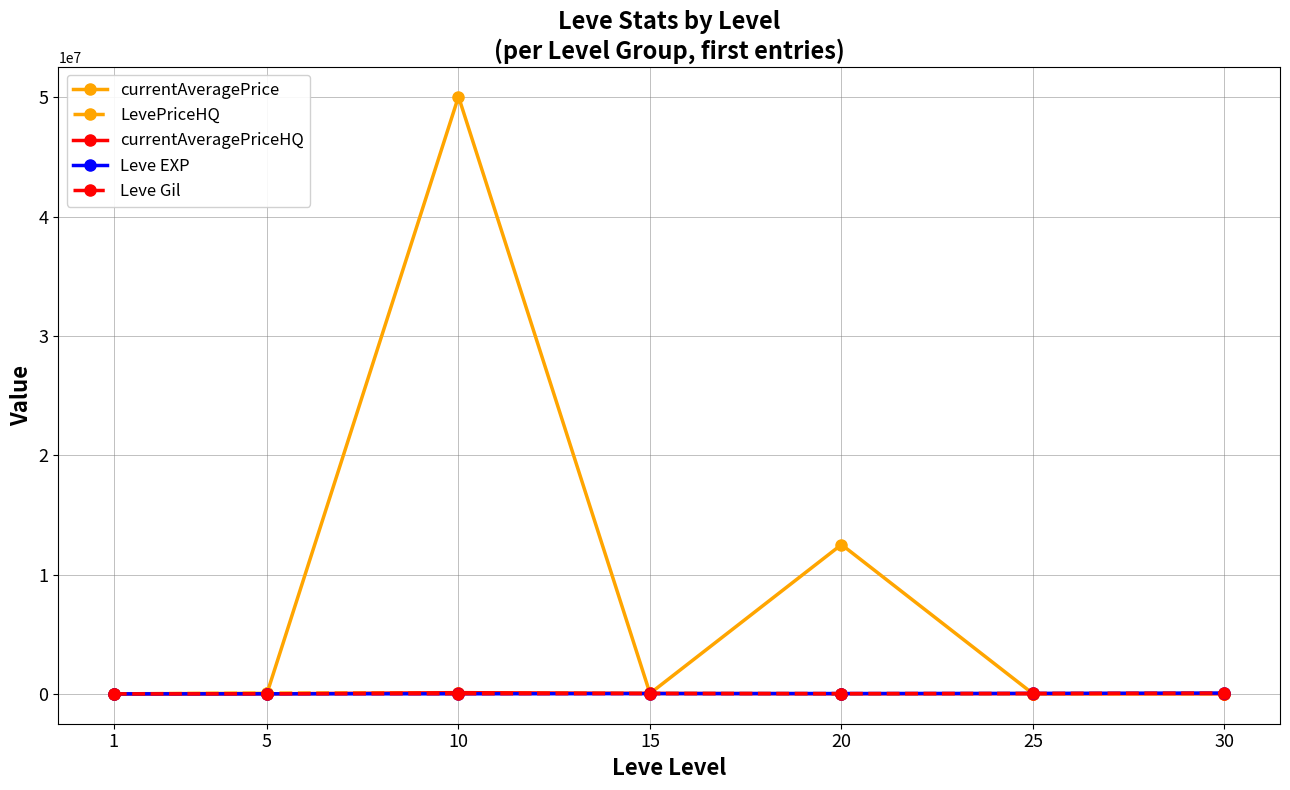

Which series has the largest range (max minus min)?

currentAveragePrice